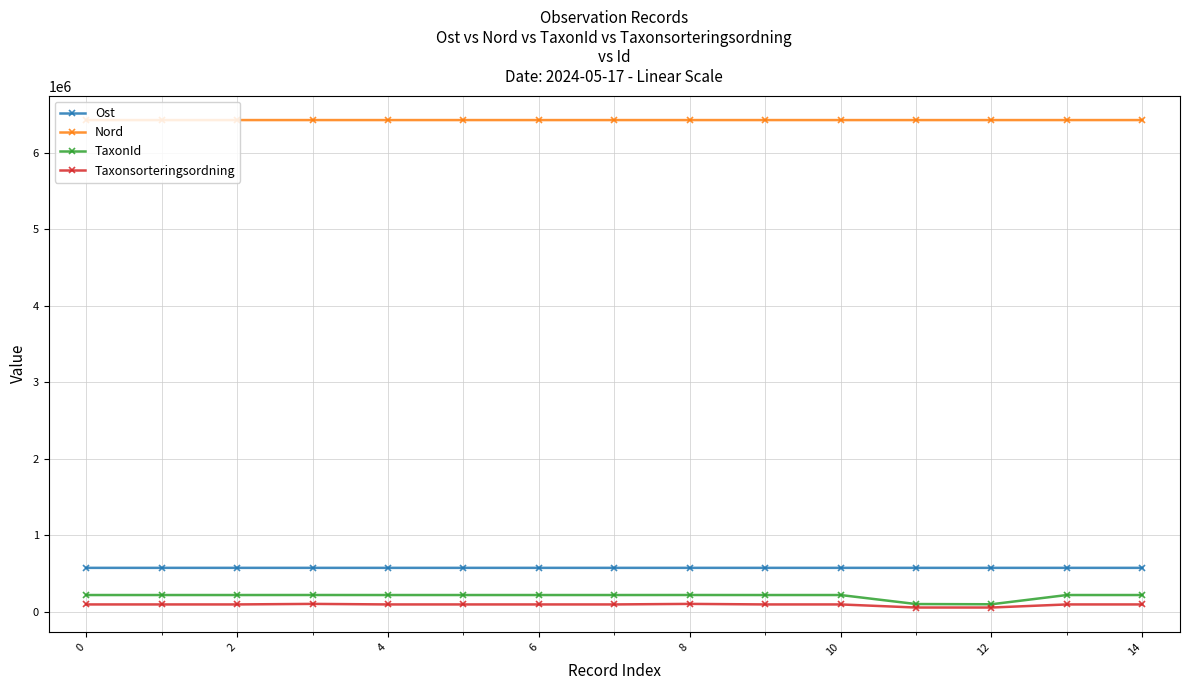

Does the chart have visible grid lines?

Yes